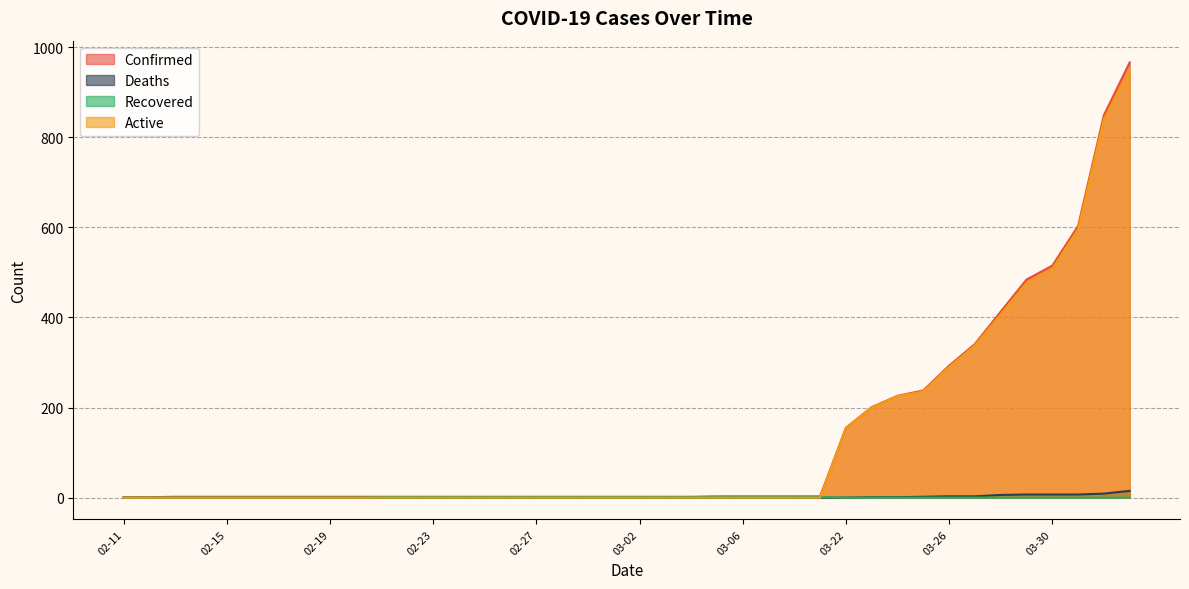

At how many categories does at least one series exceed 578?

3